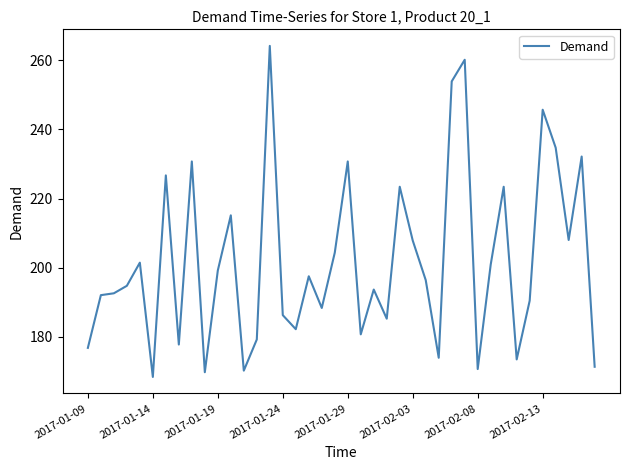

What is the maximum value shown in the chart?

264.2